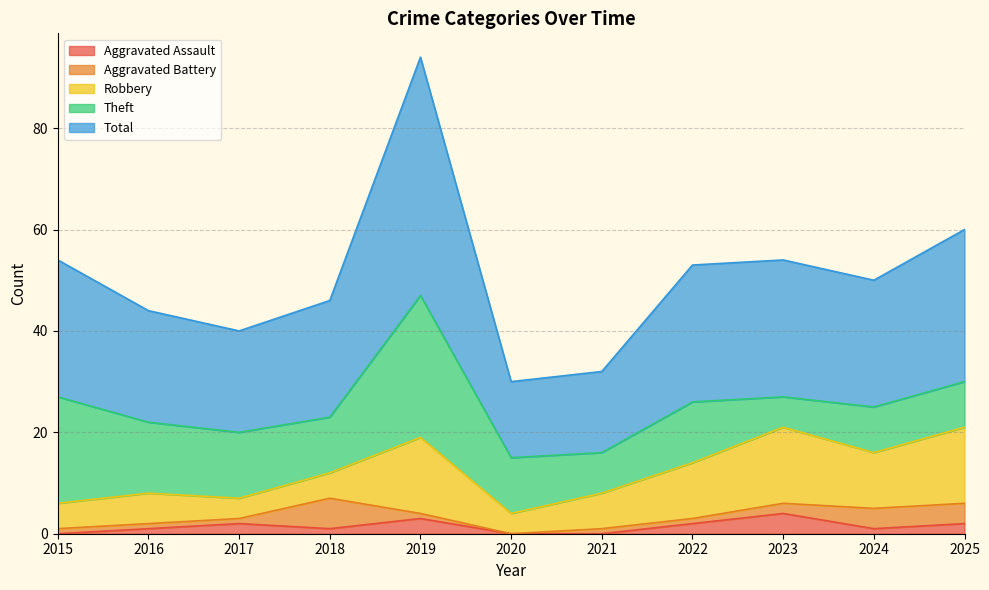

What is the difference between the maximum and minimum values in the Robbery series?

11